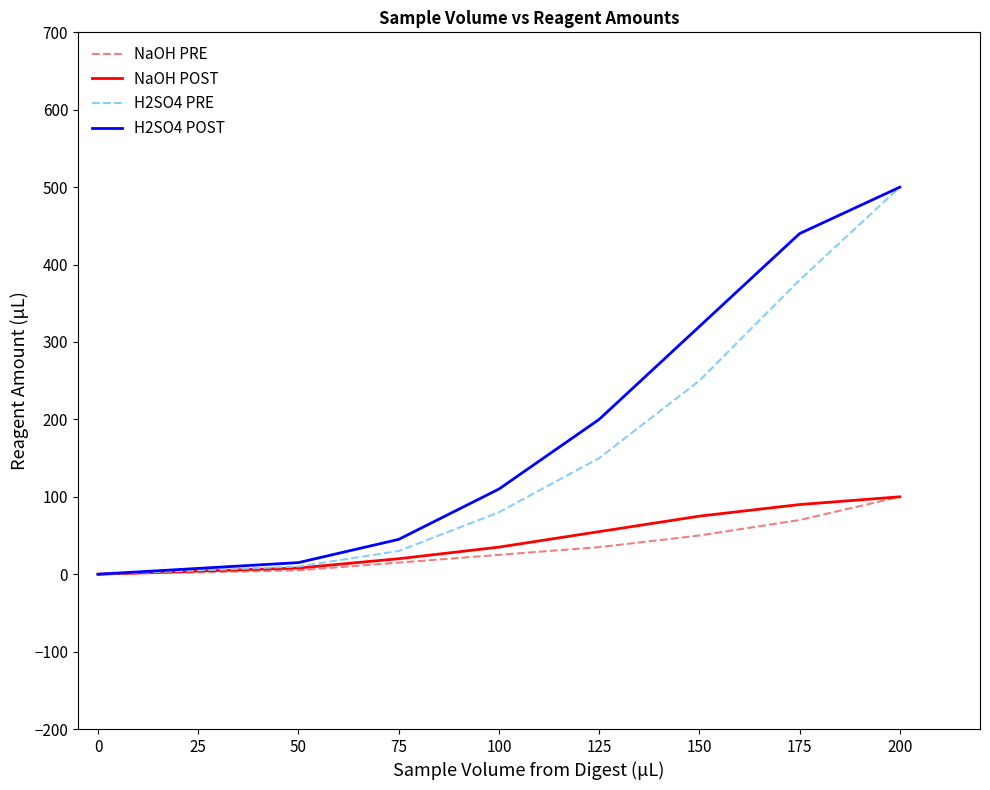

What is the greatest value displayed?

500